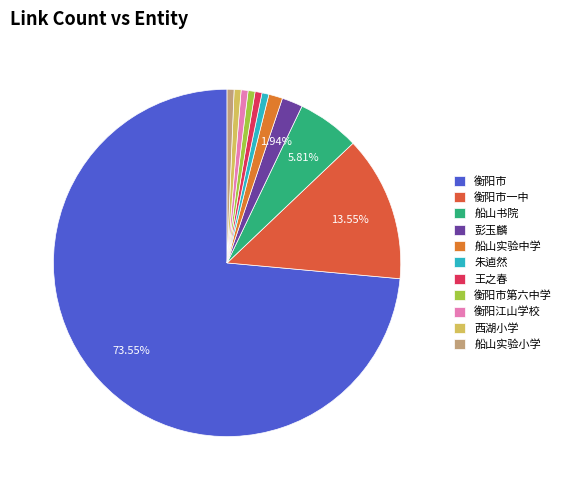

Rank the categories by value from lowest to highest.

朱逌然, 王之春, 衡阳市第六中学, 衡阳江山学校, 西湖小学, 船山实验小学, 船山实验中学, 彭玉麟, 船山书院, 衡阳市一中, 衡阳市